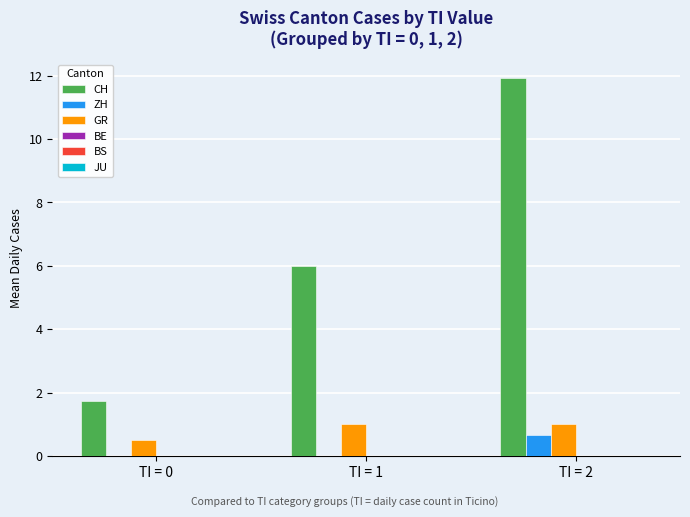

What is the total value across all series at TI = 2?

13.6